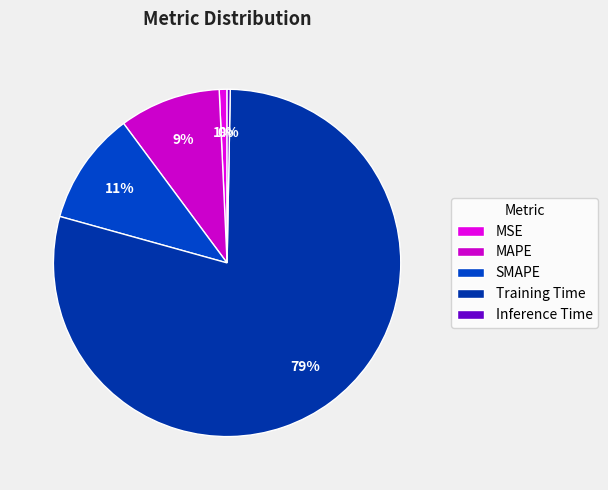

Which category accounts for the majority?

Training Time